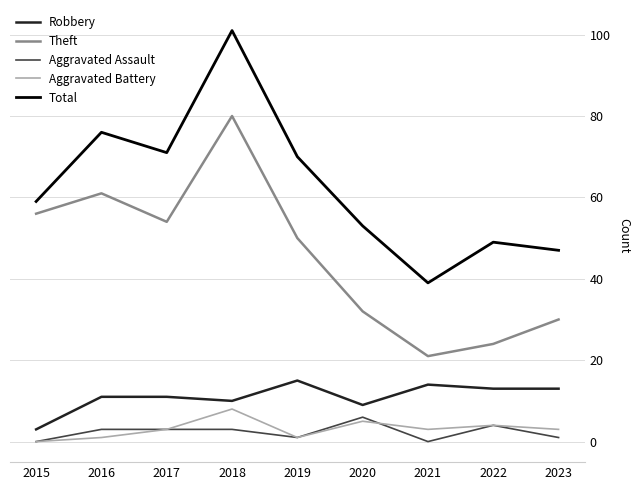

The value of Robbery at 2021 is 6. True or false?

False